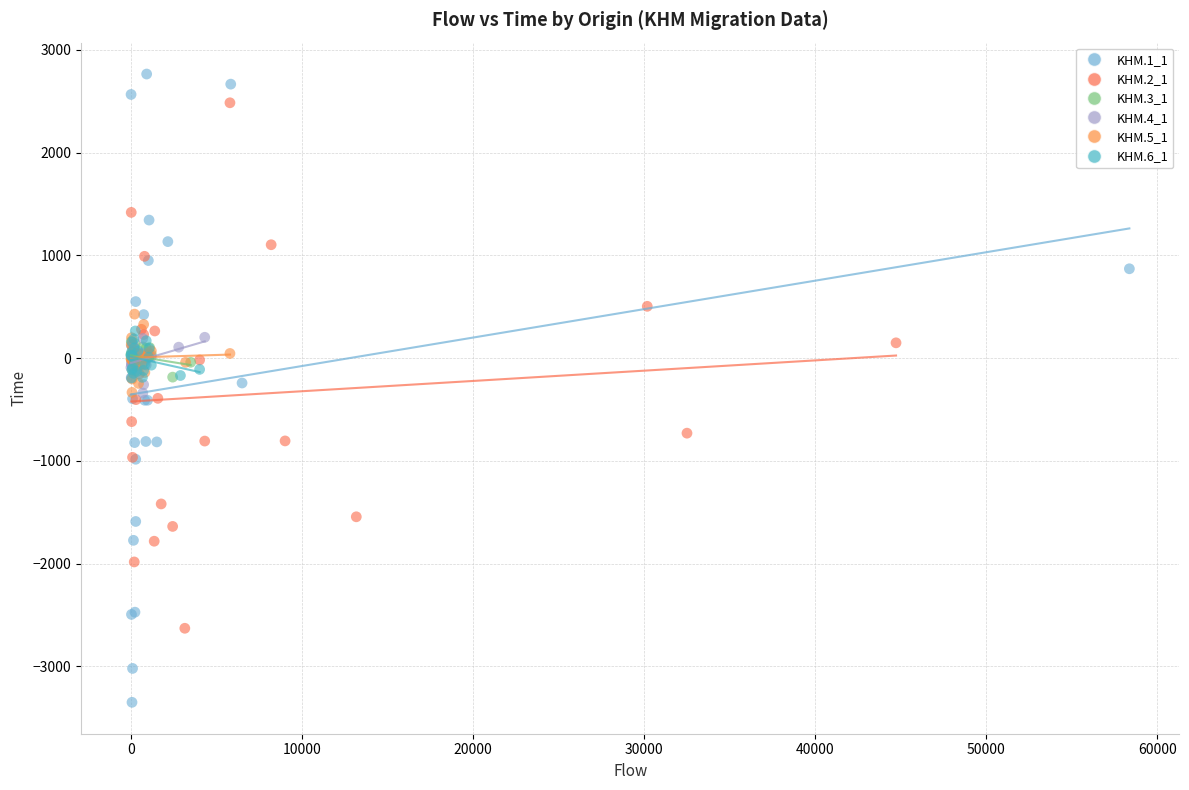

Which series has the largest Y range (max minus min)?

KHM.1_1